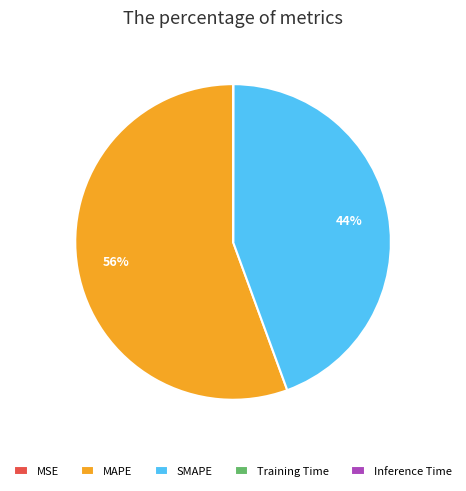

What percentage is the SMAPE slice, to the nearest percent?

44%